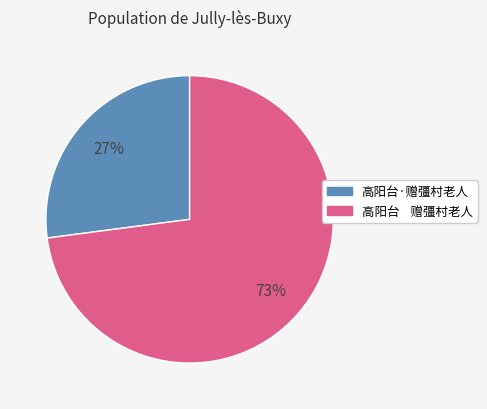

To the nearest percent, what percentage of the pie is 高阳台·赠彊村老人?

27%